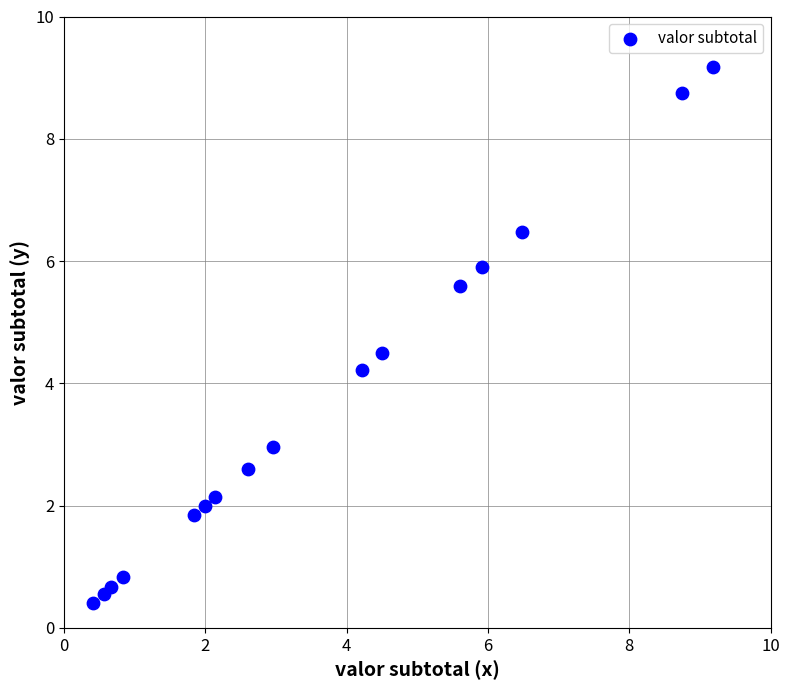

What is the range of Y values (max minus min)?

8.8